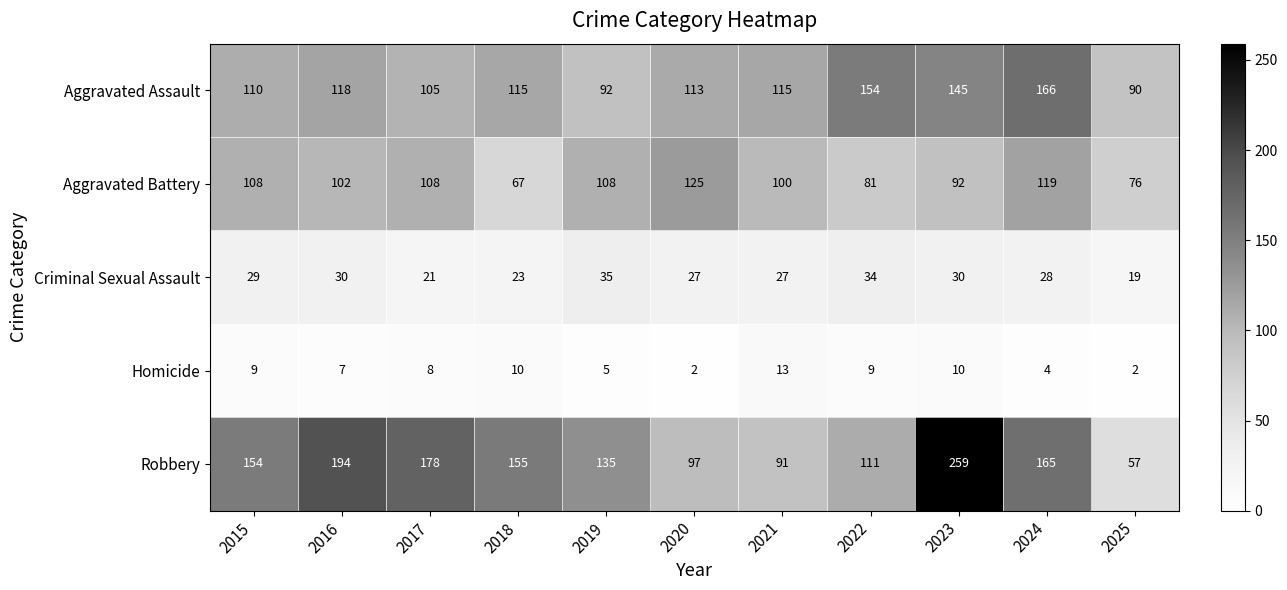

At which category is the sum across all series the highest?

2023